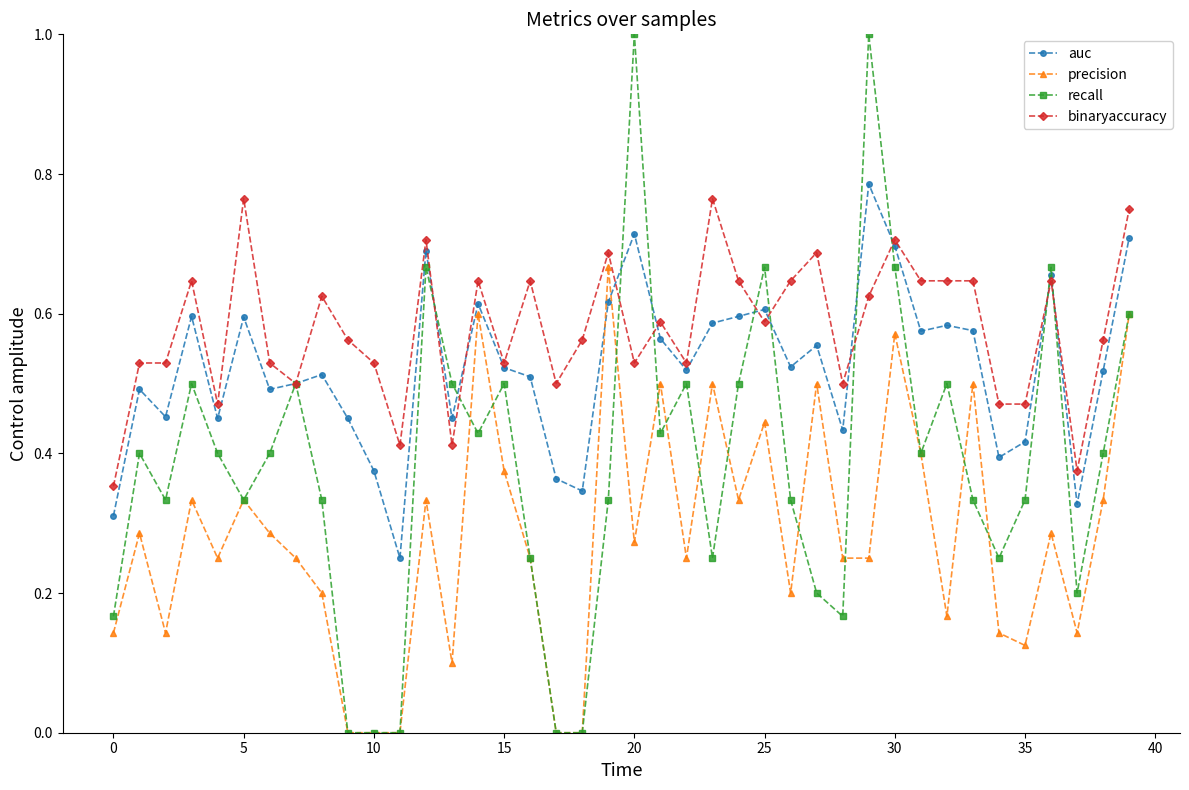

True or false: binaryaccuracy and precision intersect in this chart.

False